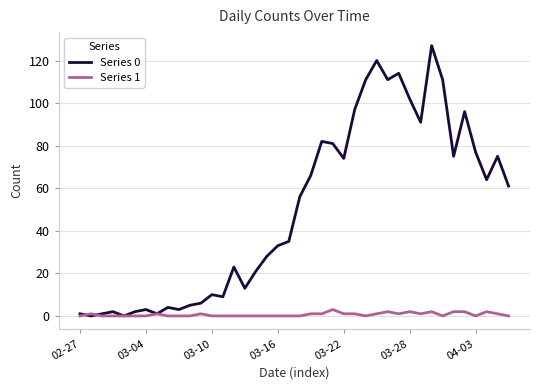

What is the greatest value displayed?

127